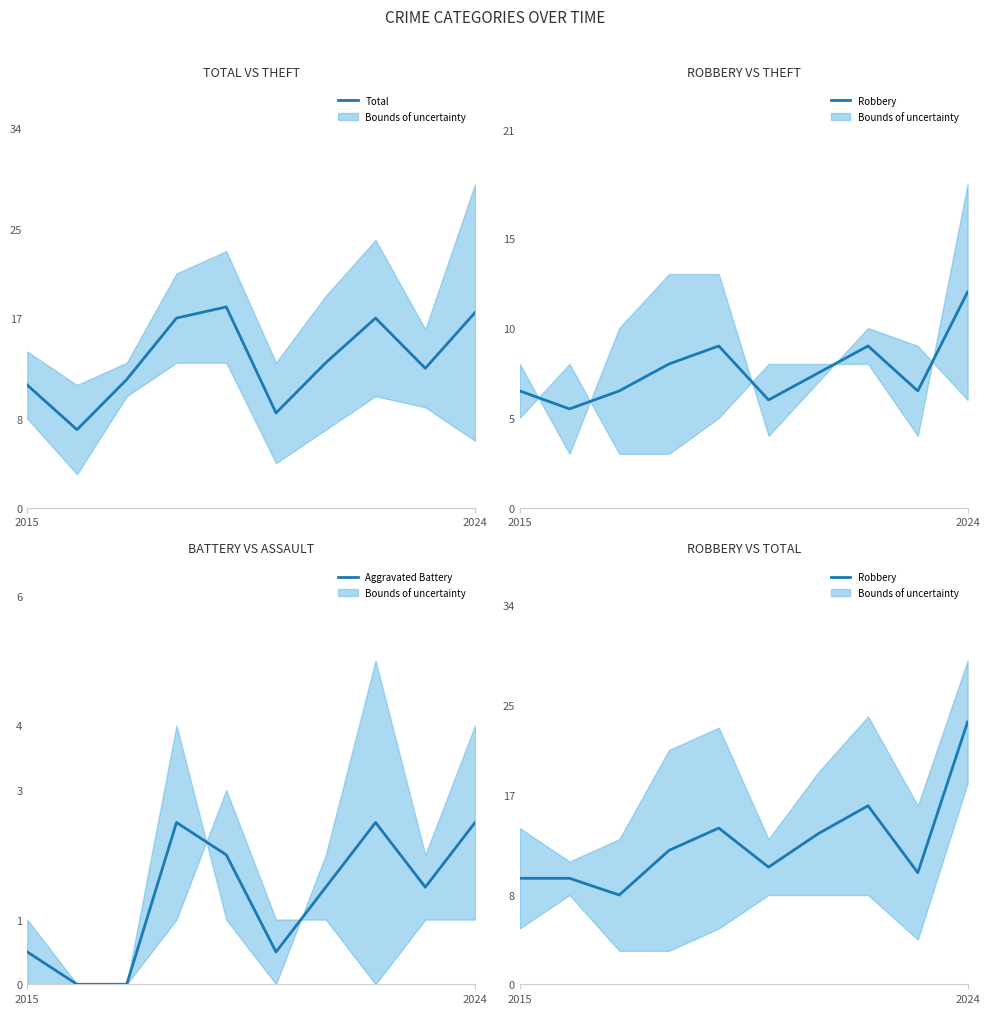

How many interior local valleys does the Robbery series have?

3